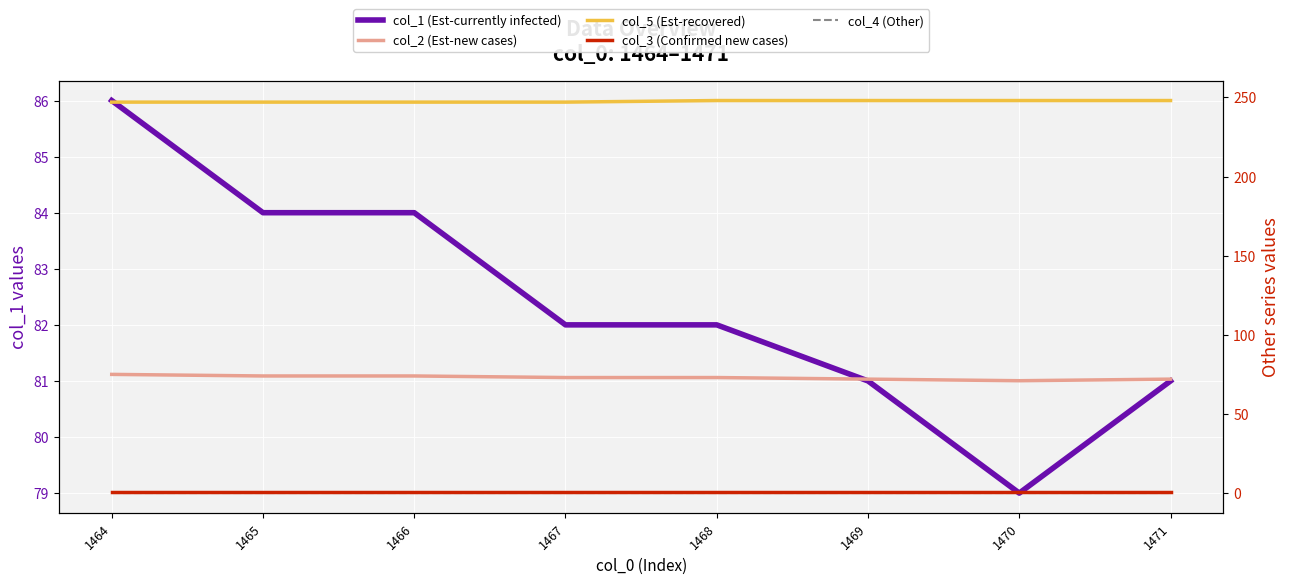

At which category does the chart reach its minimum across all series?

1464